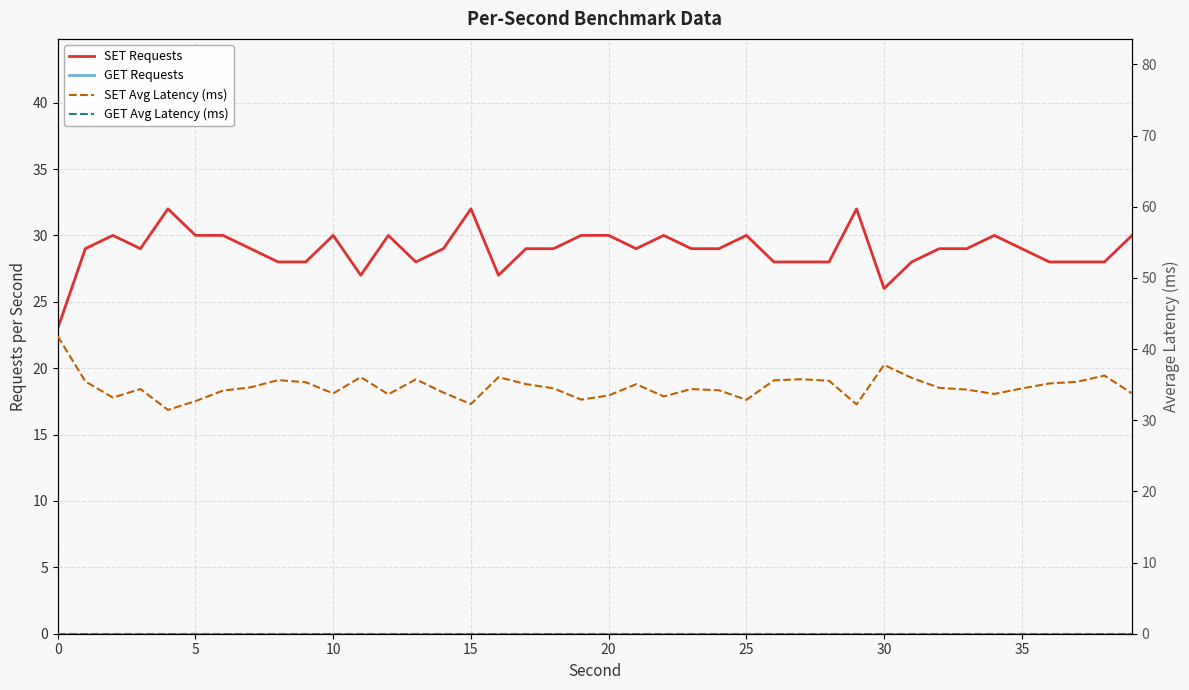

Count the number of categories in the chart.

40